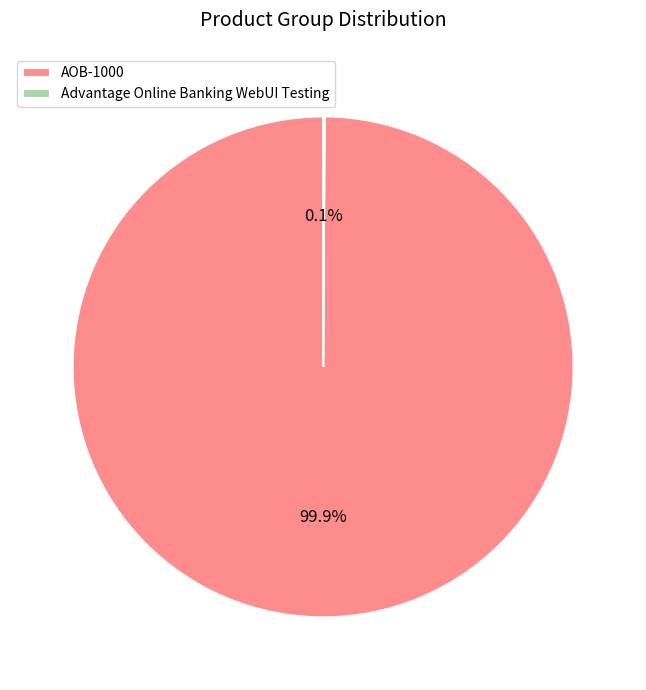

Is there any slice that represents more than half of the pie?

Yes